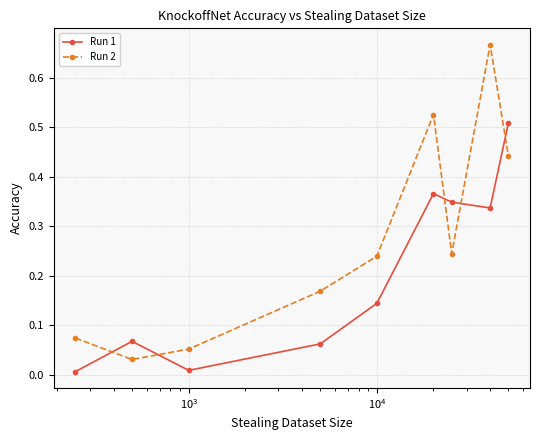

Does the chart have visible grid lines?

Yes